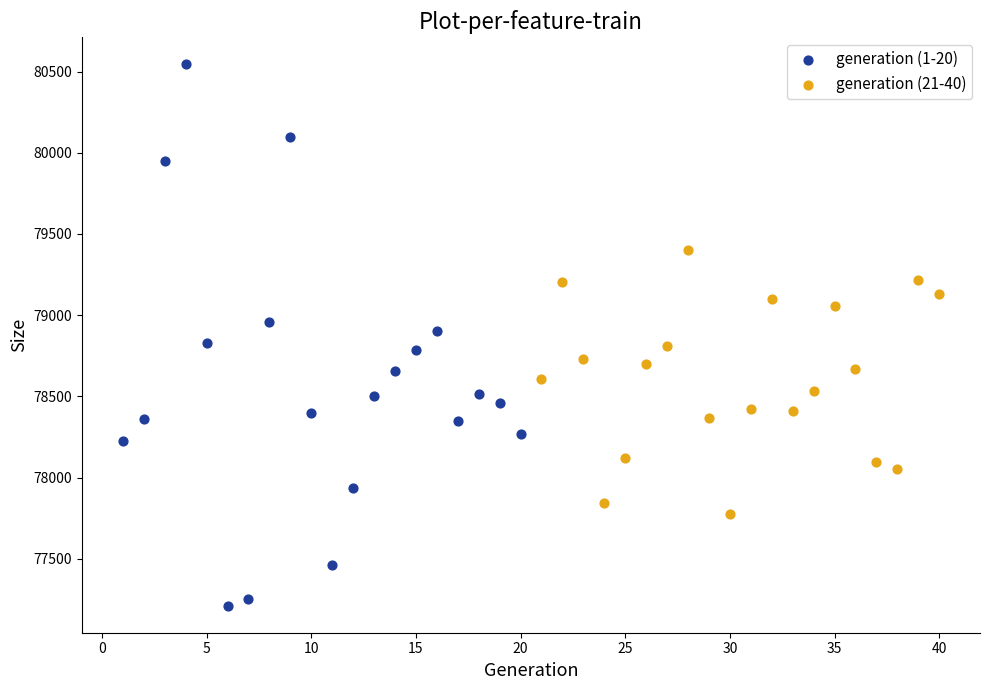

Which series contains the highest Y value?

generation (1-20)